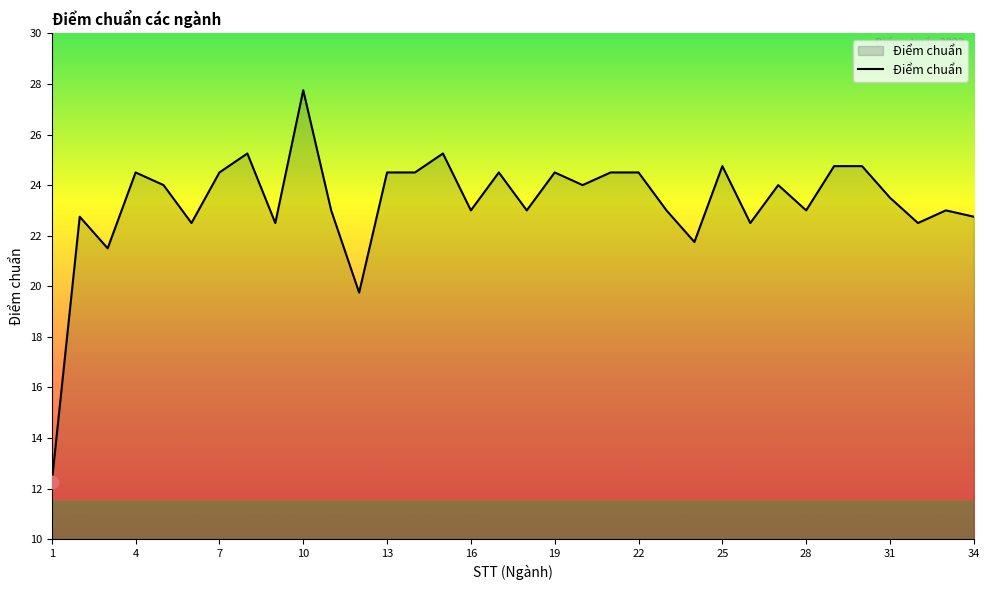

What is the maximum value shown in the chart?

27.8